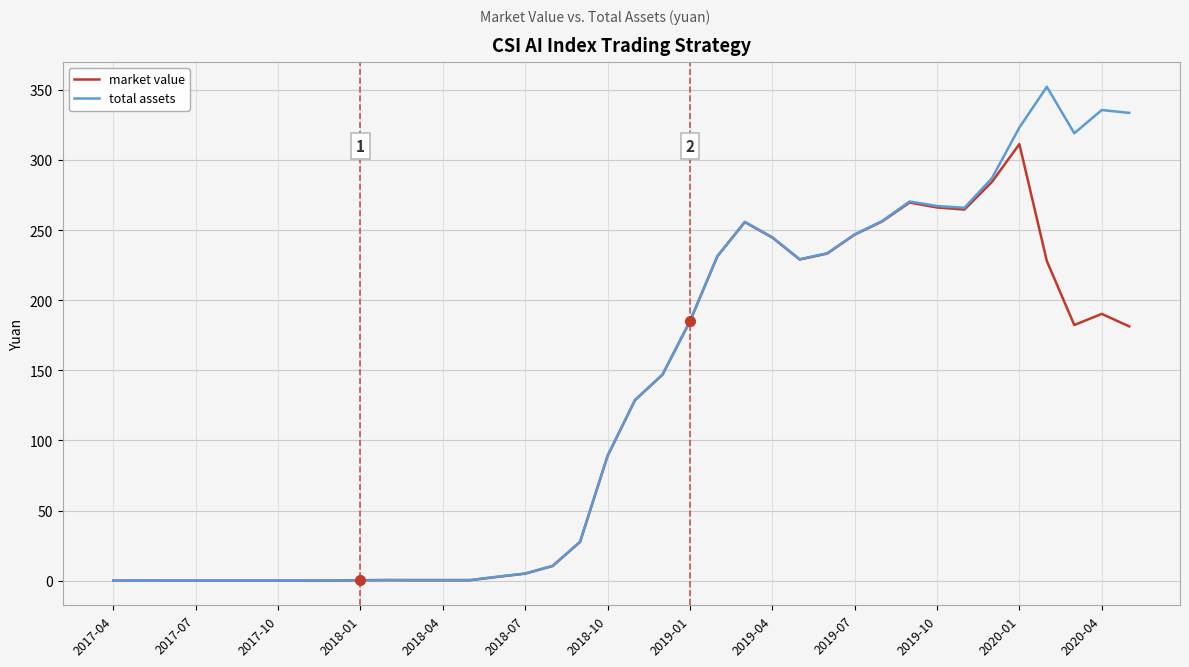

Which series has the largest range (max minus min)?

total assets